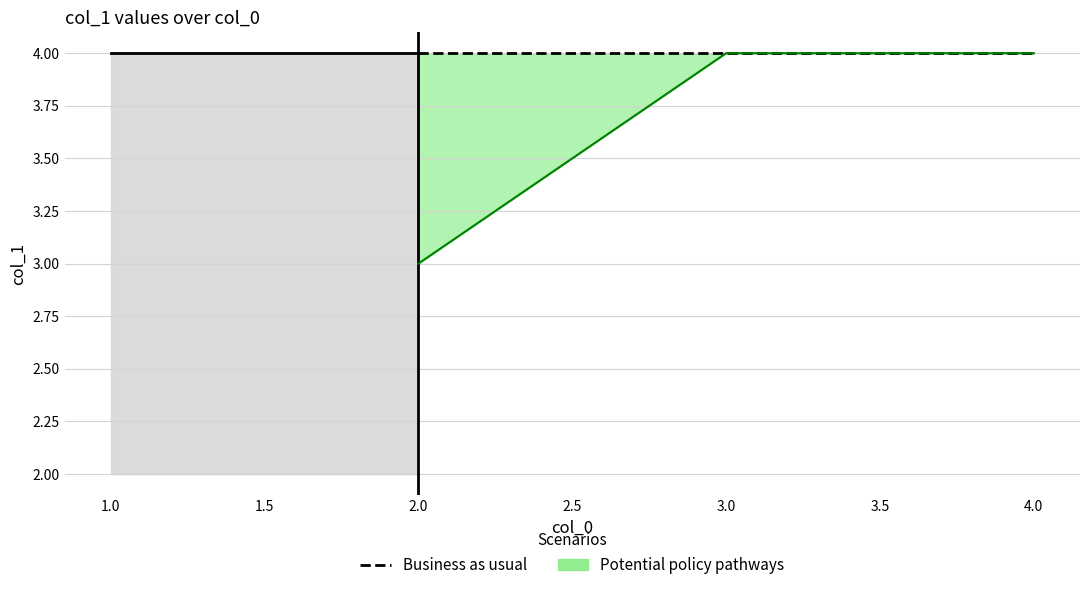

Reading left to right, transcribe all the data shown in this chart.

1=2	2=3	3=4	4=4